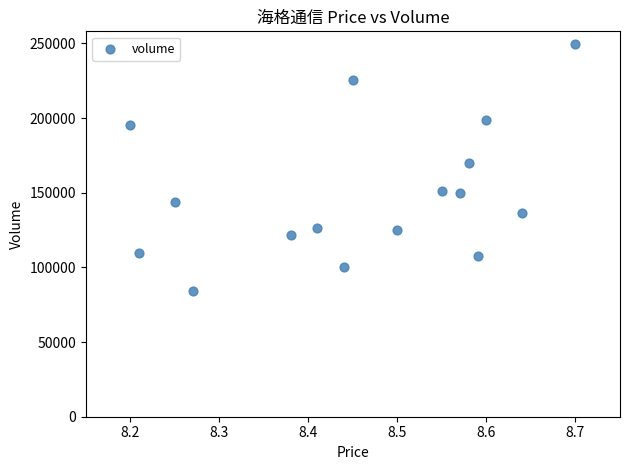

What is the range of Y values (max minus min)?

165558